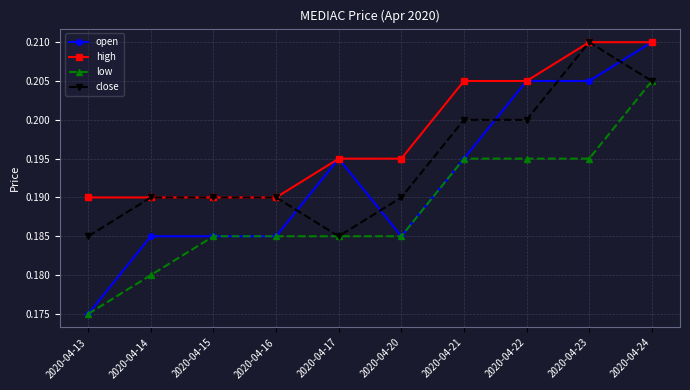

Is it true that close equals 0.3 at 2020-04-17?

False